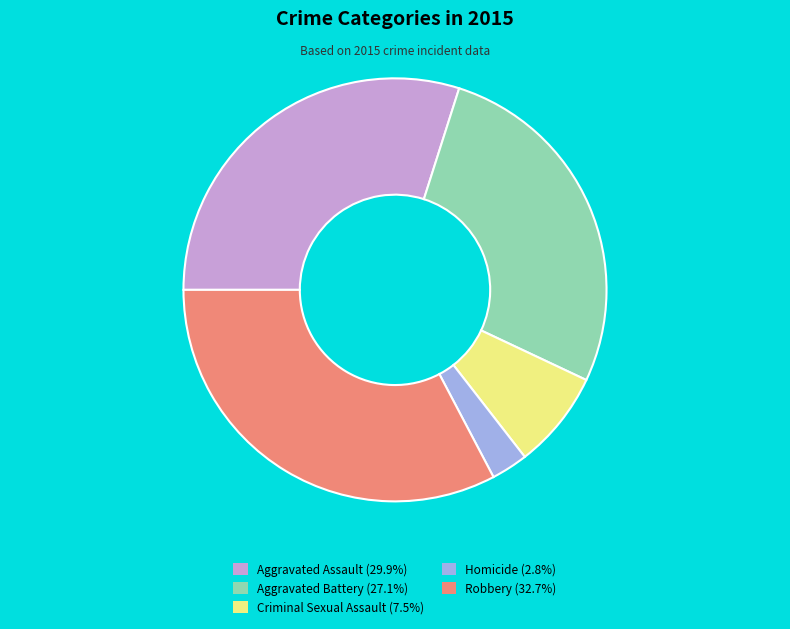

Is it true that Criminal Sexual Assault is 1% of the pie?

False